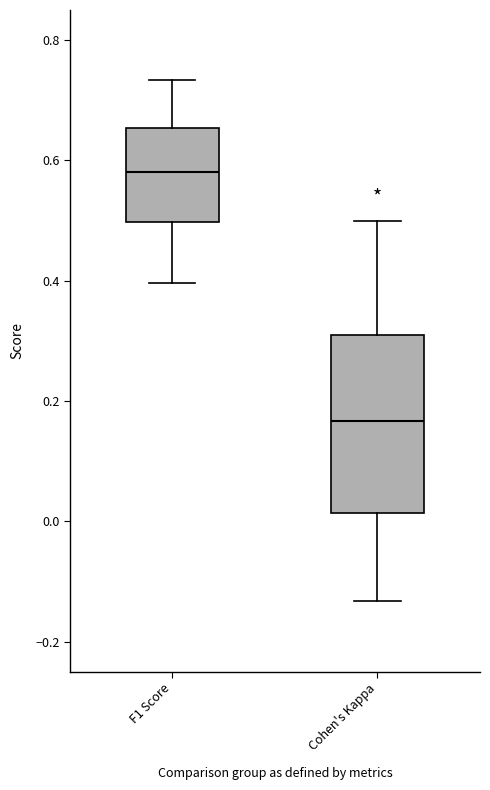

Reading left to right, read every box against the y-axis: the position of its median line, the range the box covers, and the ends of its whiskers. The values are not printed on the chart, so give them approximately, as read against the axis.

F1 Score: median 0.58, box 0.50 to 0.66, whiskers 0.40 to 0.74
Cohen's Kappa: median 0.16, box 0.02 to 0.32, whiskers -0.14 to 0.50